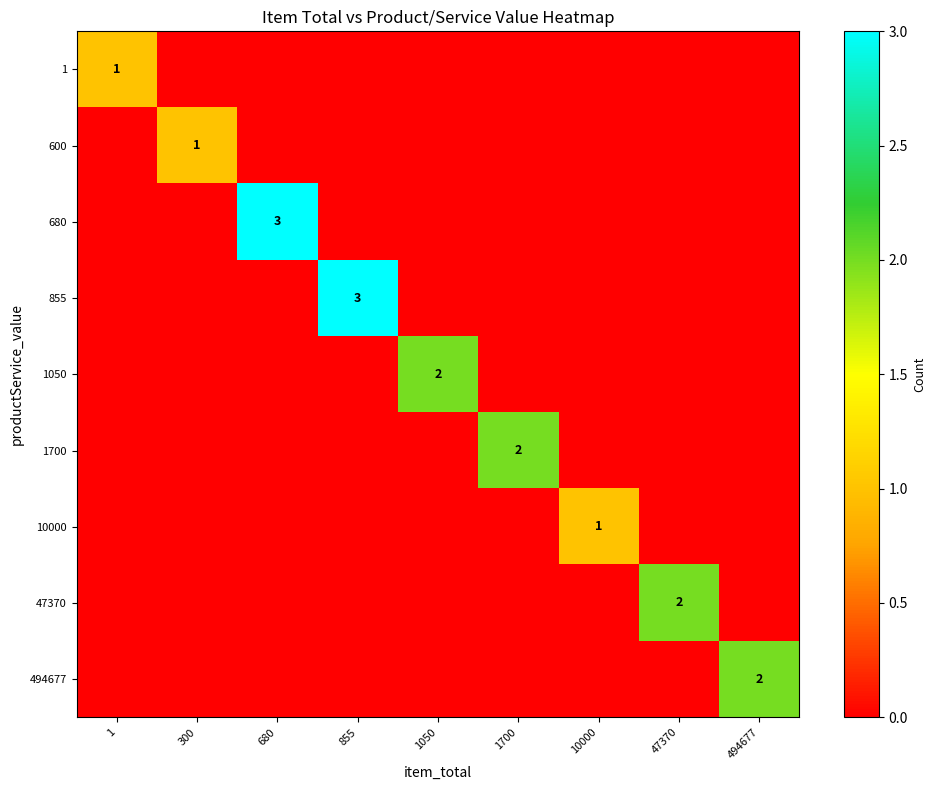

The 10000 series shows 1 at 10000. True or false?

True